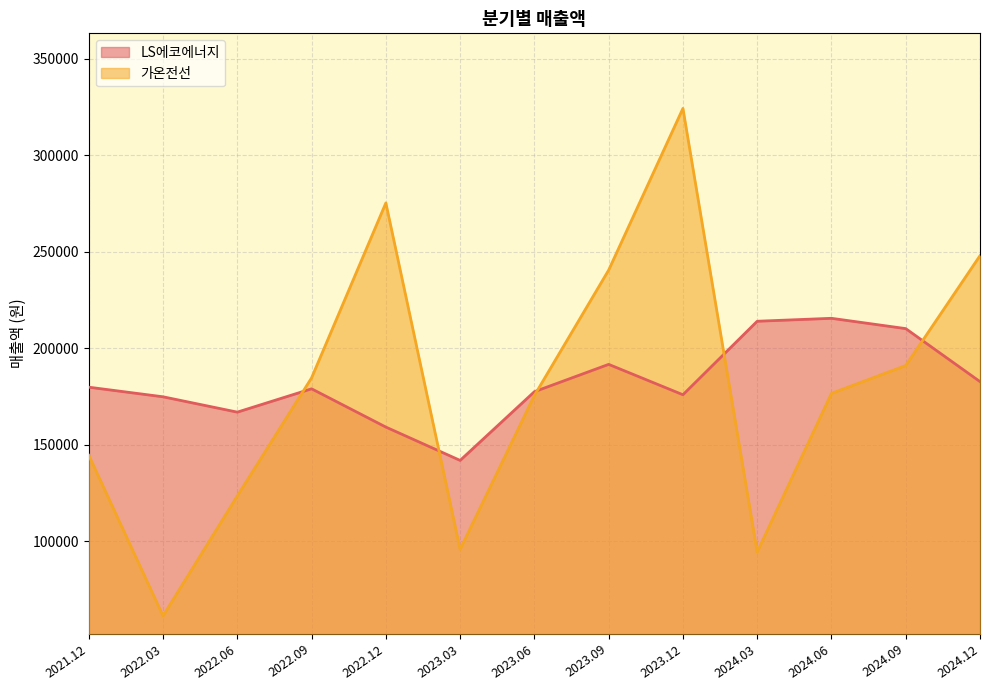

Which series has the largest total across all categories?

LS에코에너지